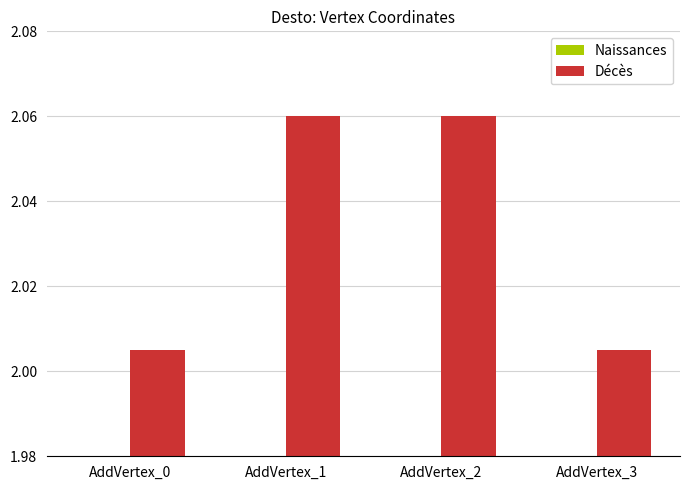

Between AddVertex_0 and AddVertex_1, which is larger?

AddVertex_1